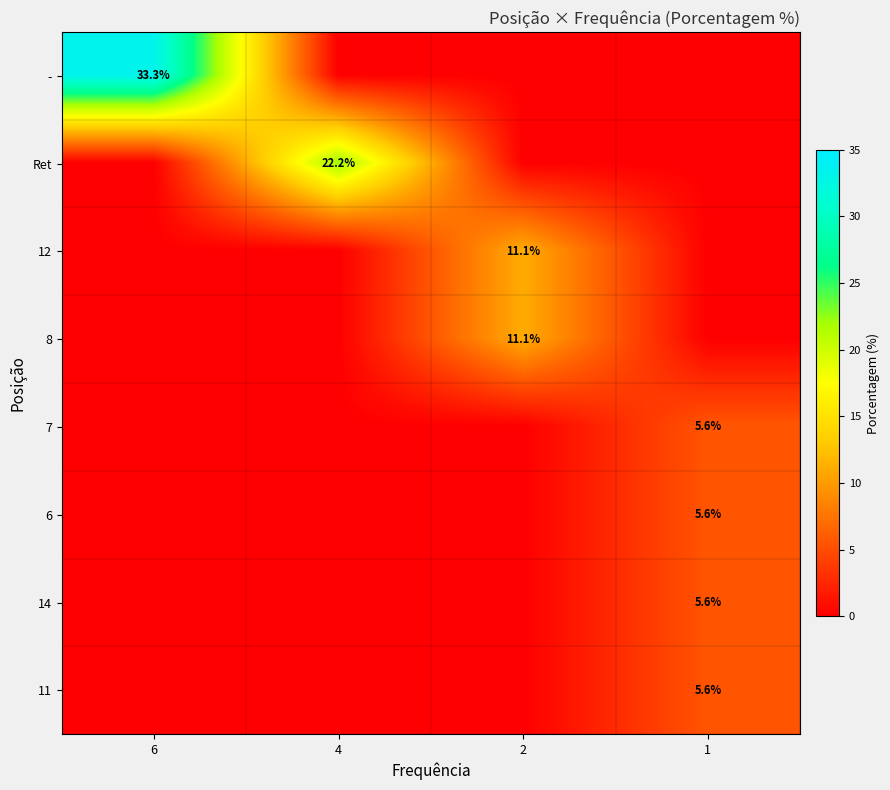

Between 4 and 6, which is larger?

6